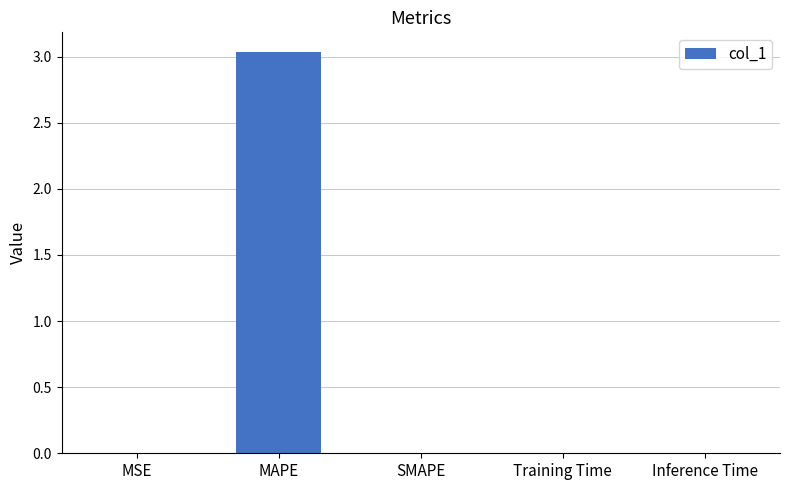

True or false: the data shows 0.0 at Inference Time.

True